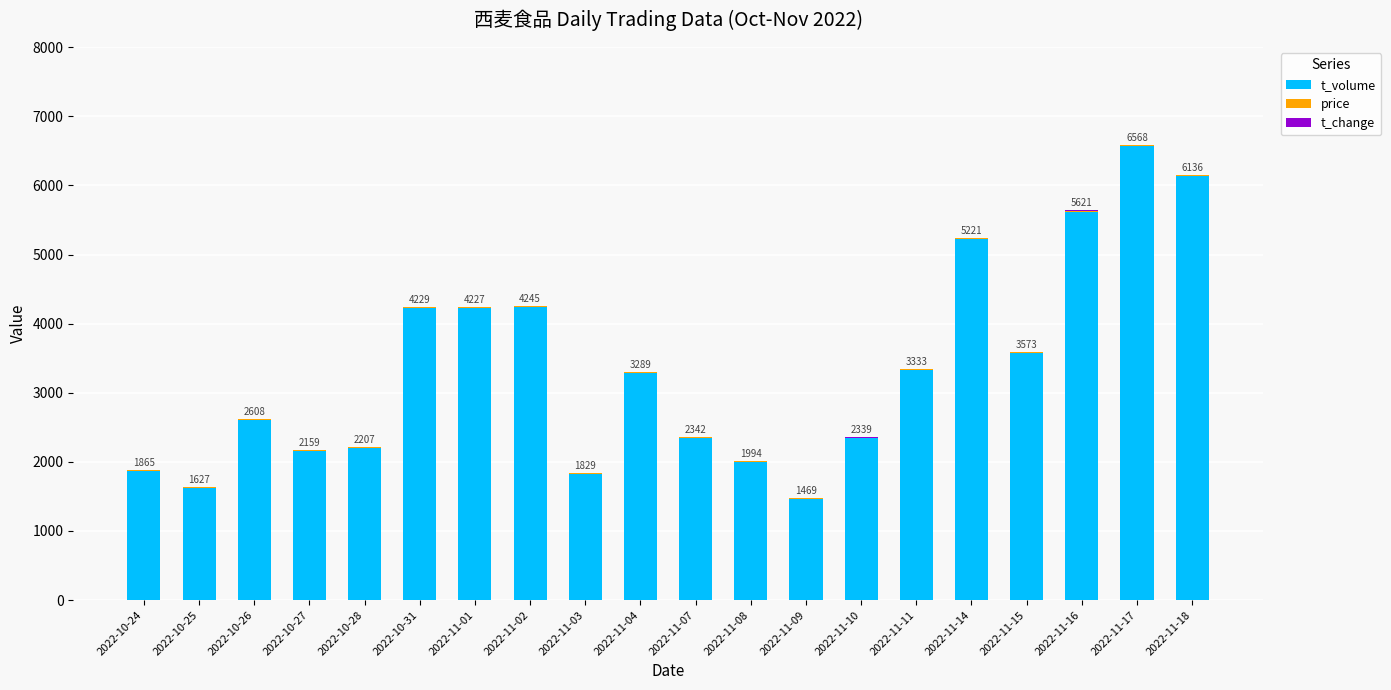

At which label does t_volume reach its peak?

2022-11-17